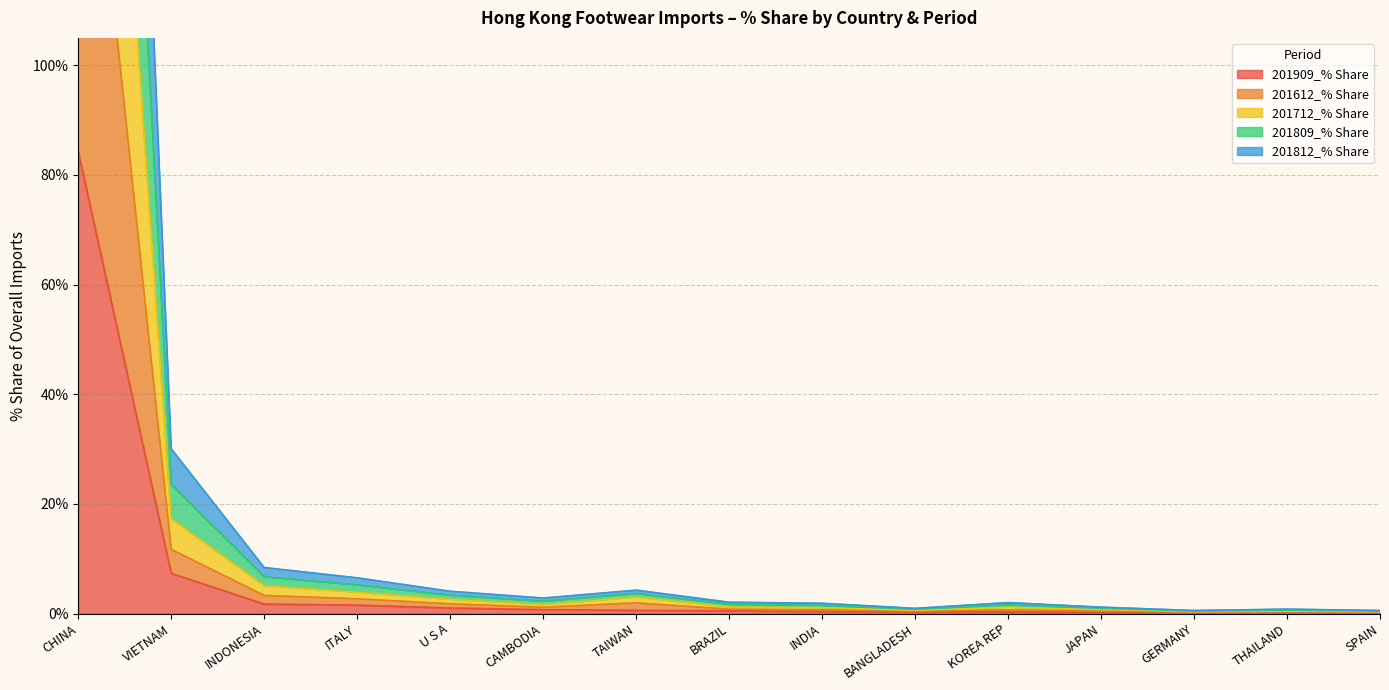

How many distinct data groups are displayed?

5